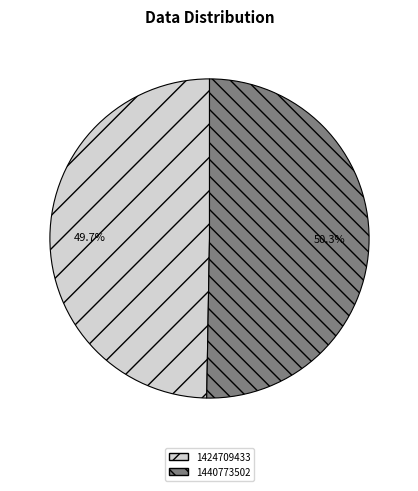

Which has a higher value, 1440773502 or 1424709433?

1440773502